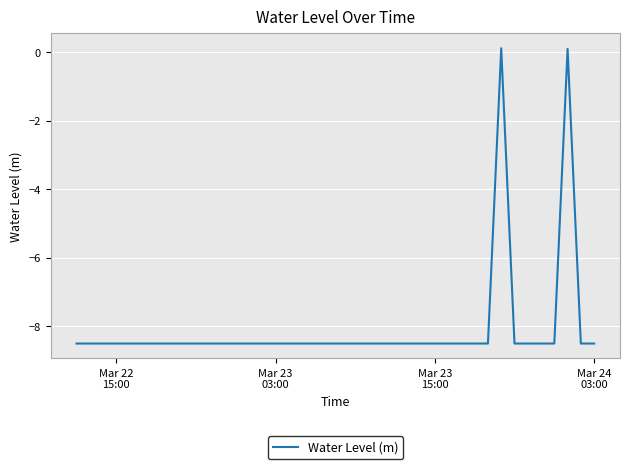

What is the minimum value shown in the chart?

-8.5